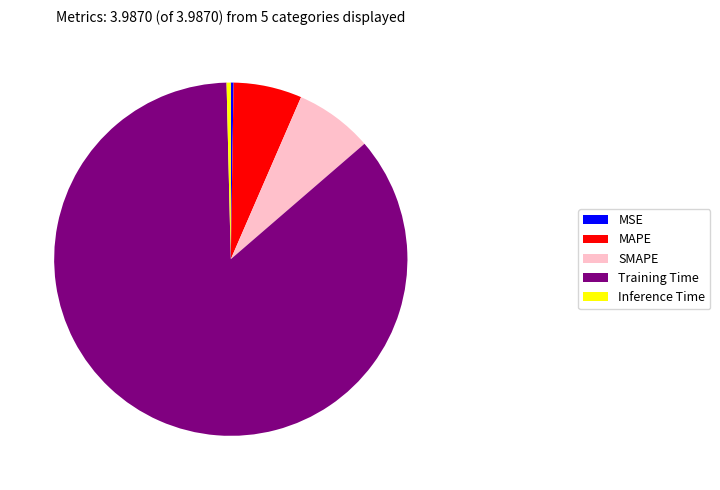

The Training Time slice represents 86% of the pie. True or false?

True